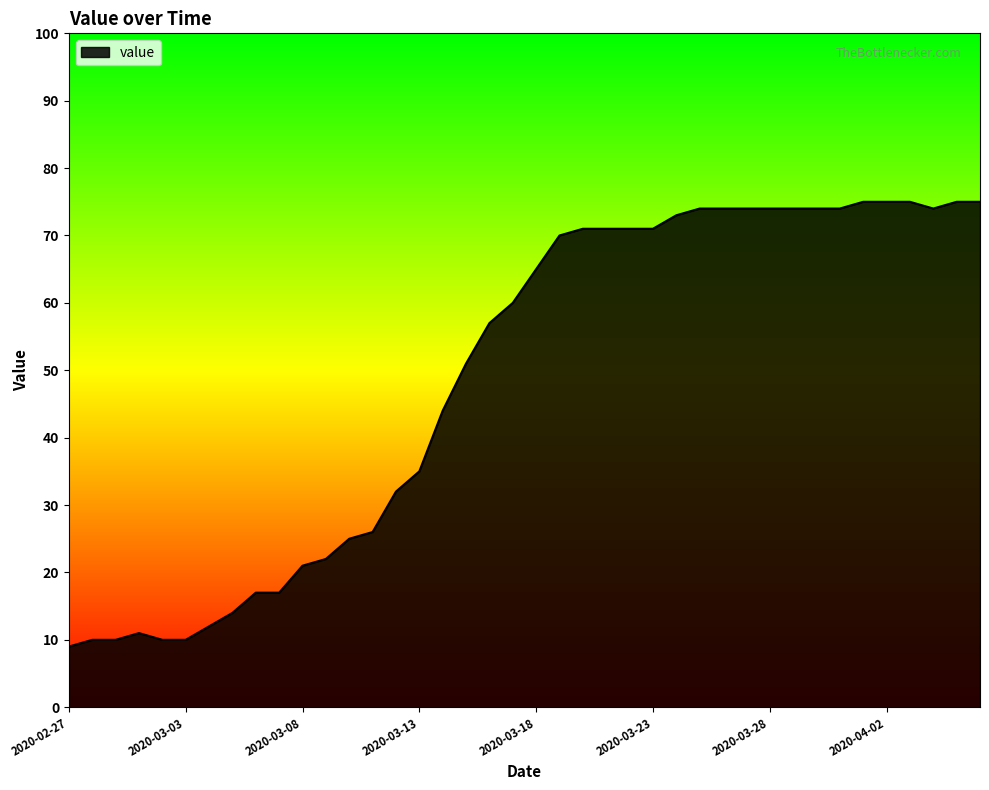

What is the greatest value displayed?

75